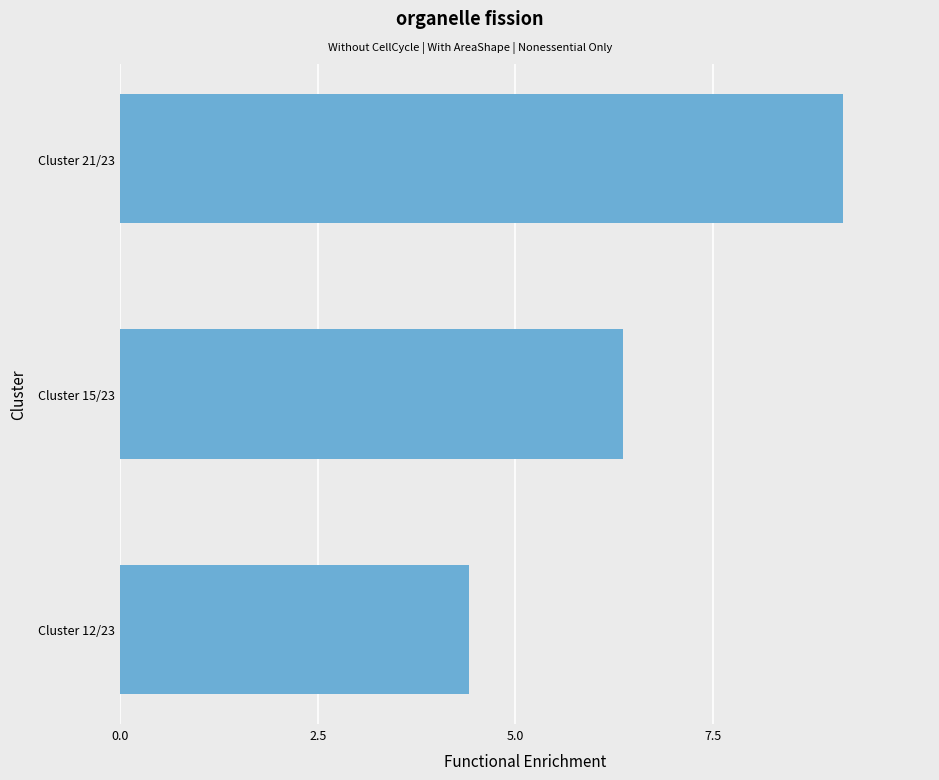

What is the sum of all values?

19.9